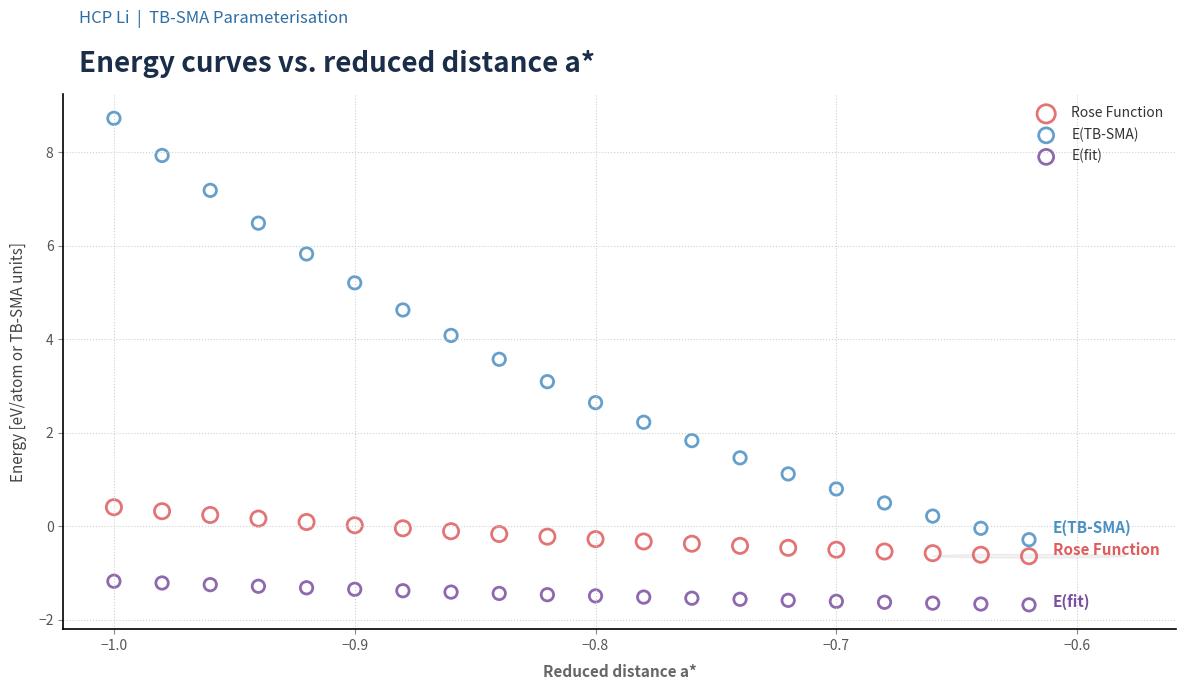

Which series has the largest Y range (max minus min)?

E(TB-SMA)